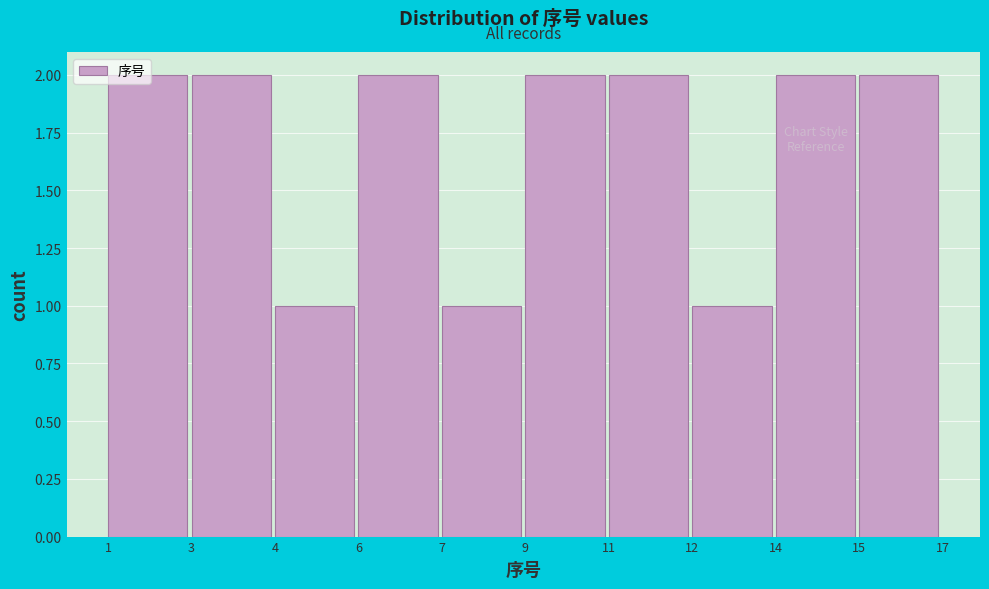

What is the sum of all values?

17